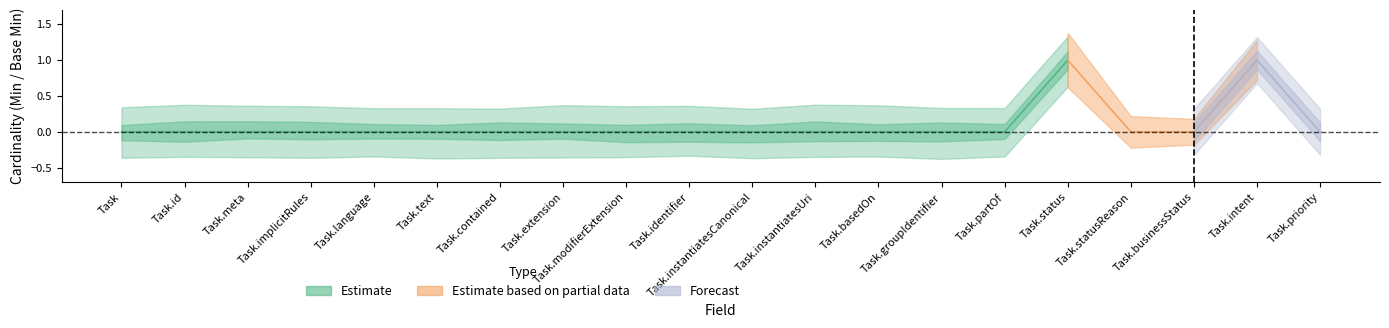

How many data points in Min are above 0?

2